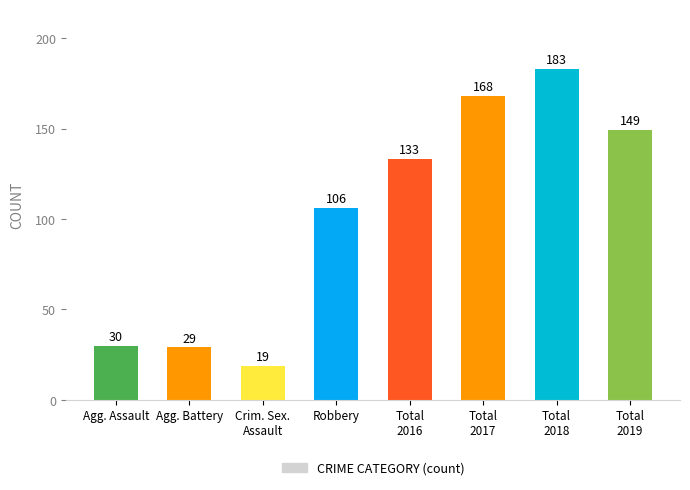

What is the difference between the maximum and minimum values?

164